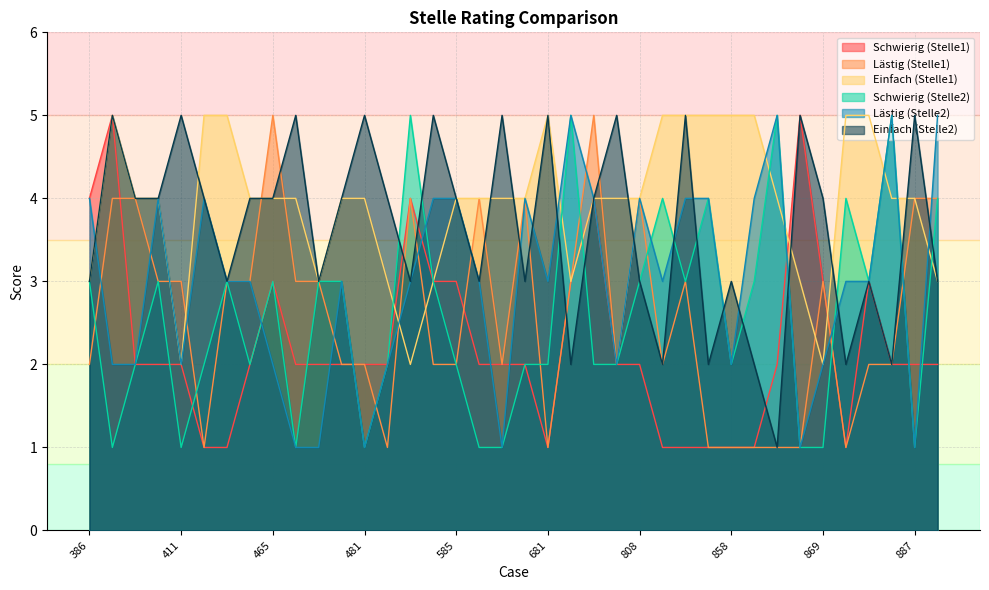

Where do Lästig (Stelle2) and Einfach (Stelle1) first cross each other?

386 and 396